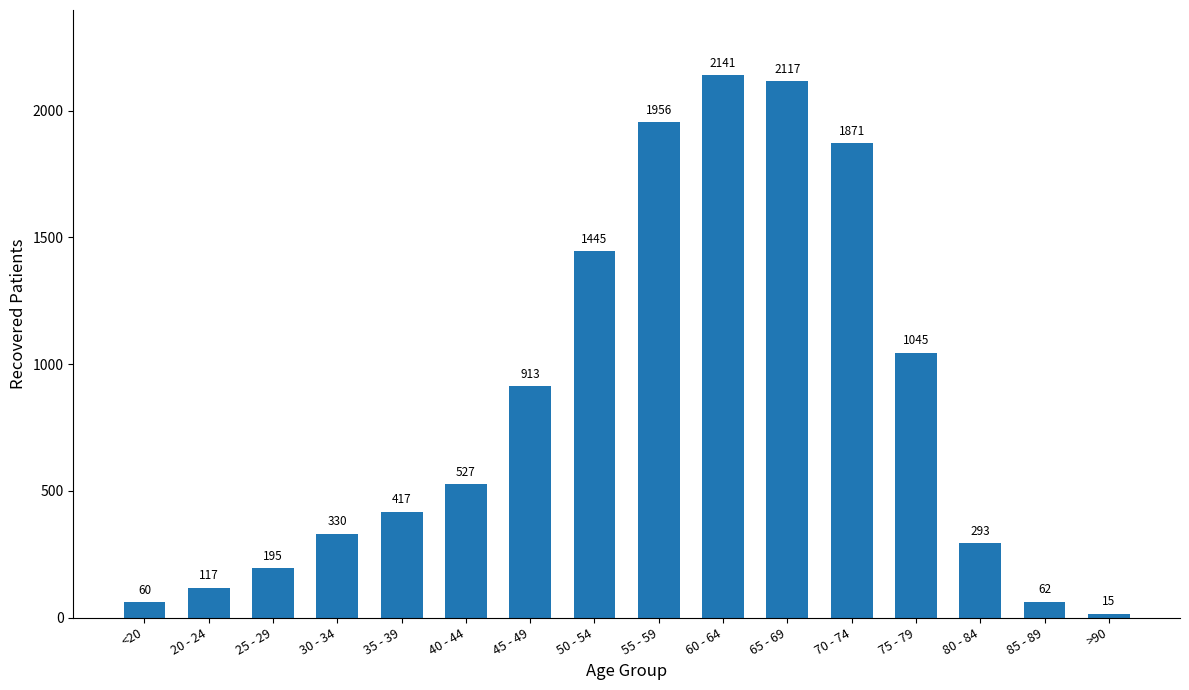

Is it true that the value at 55 - 59 is 1956?

True